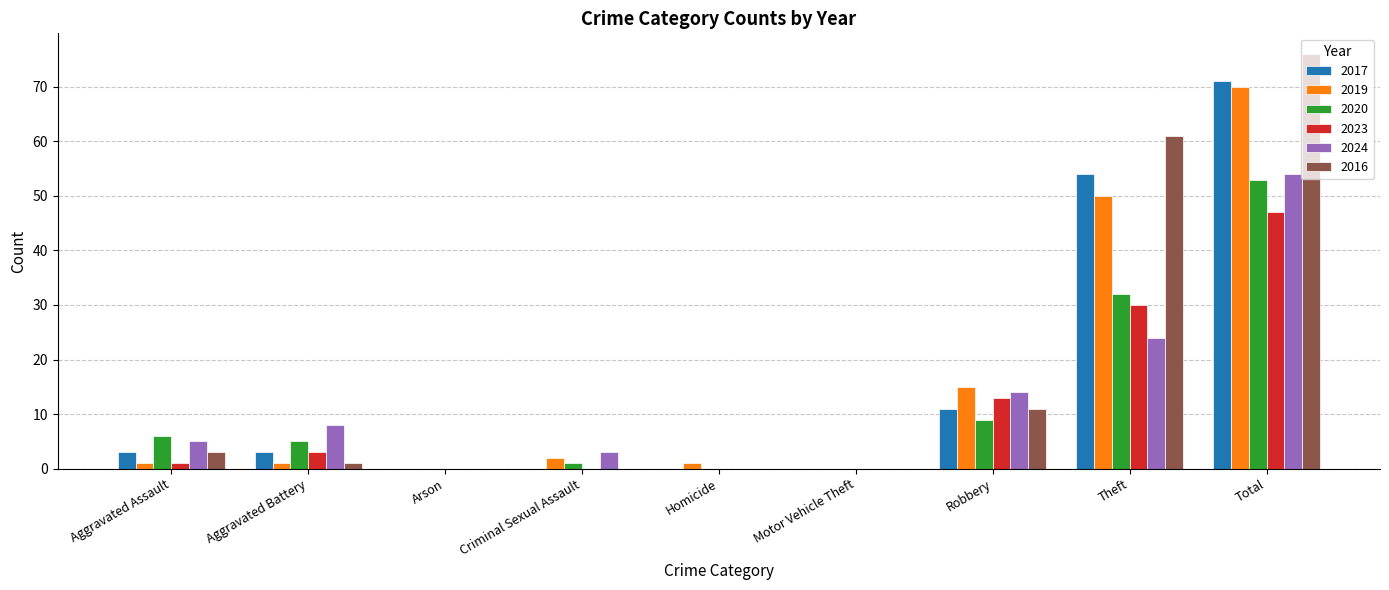

How many data points does each series have?

9